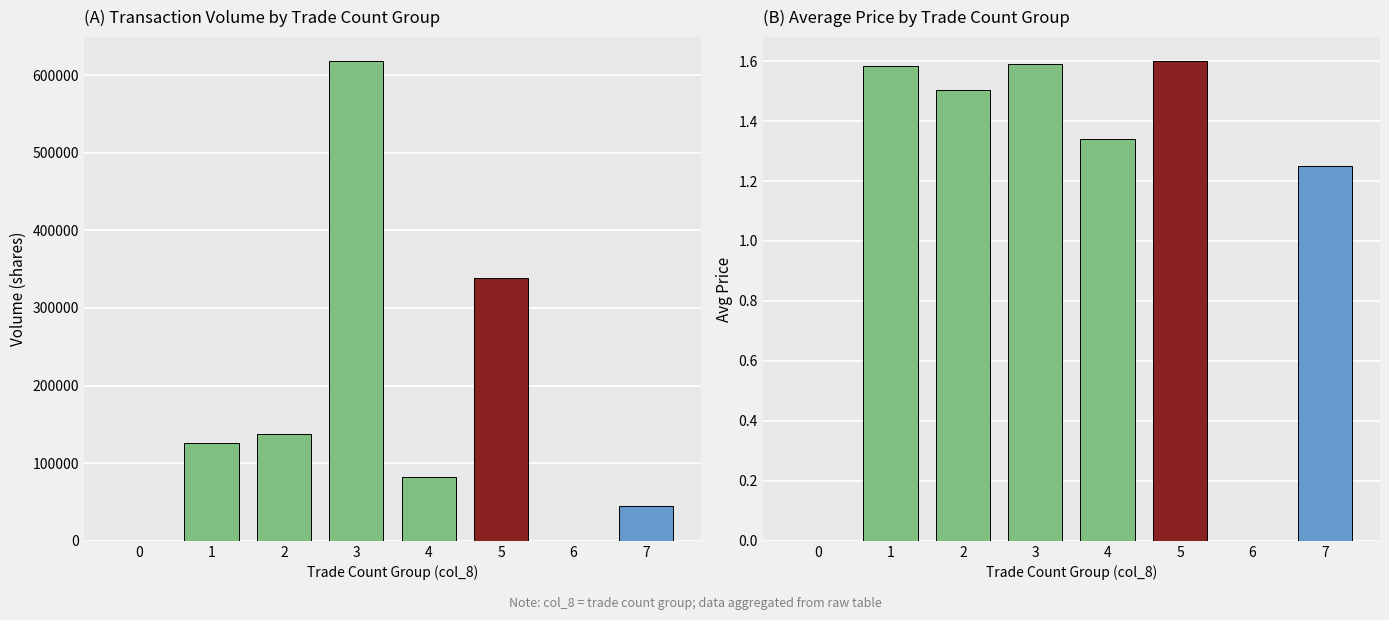

Does the chart contain any negative values?

No